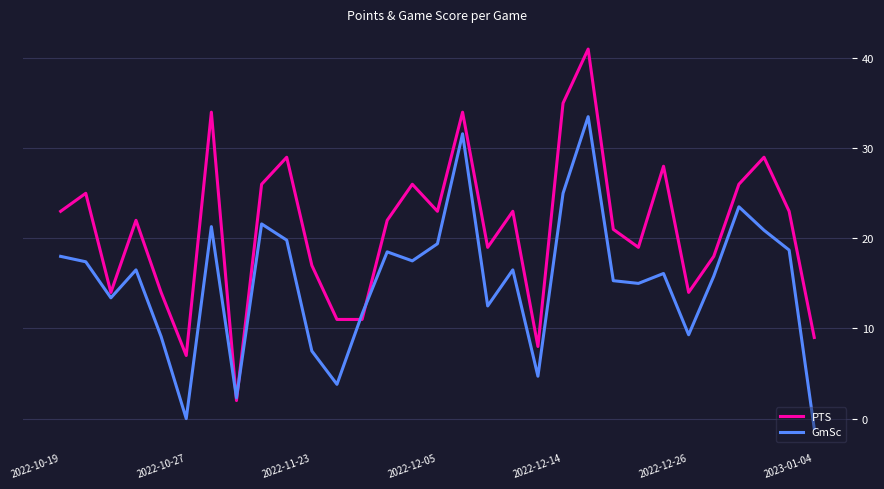

What is the maximum value shown in the chart?

41.0